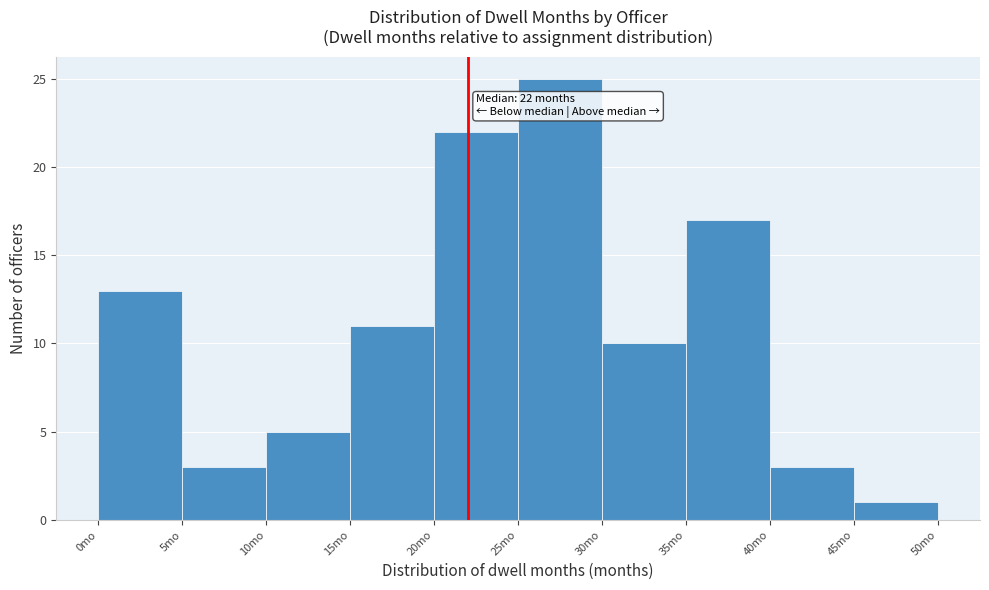

Over which range of the x-axis is the bar tallest?

25 to 30